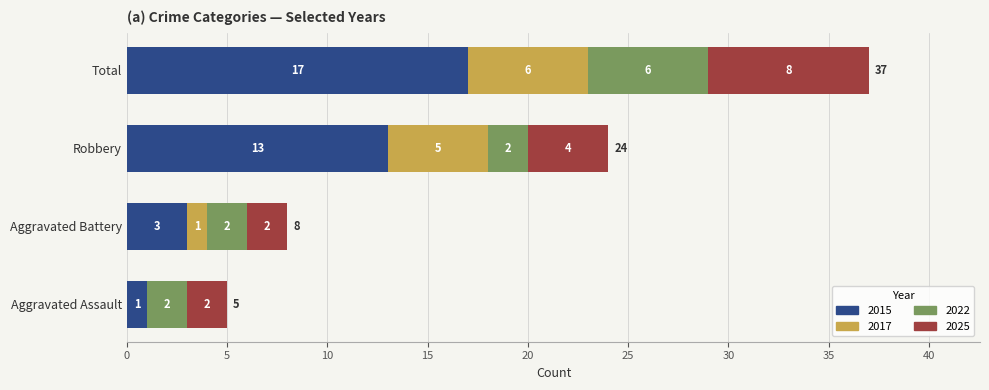

At which category is the sum across all series the highest?

Total